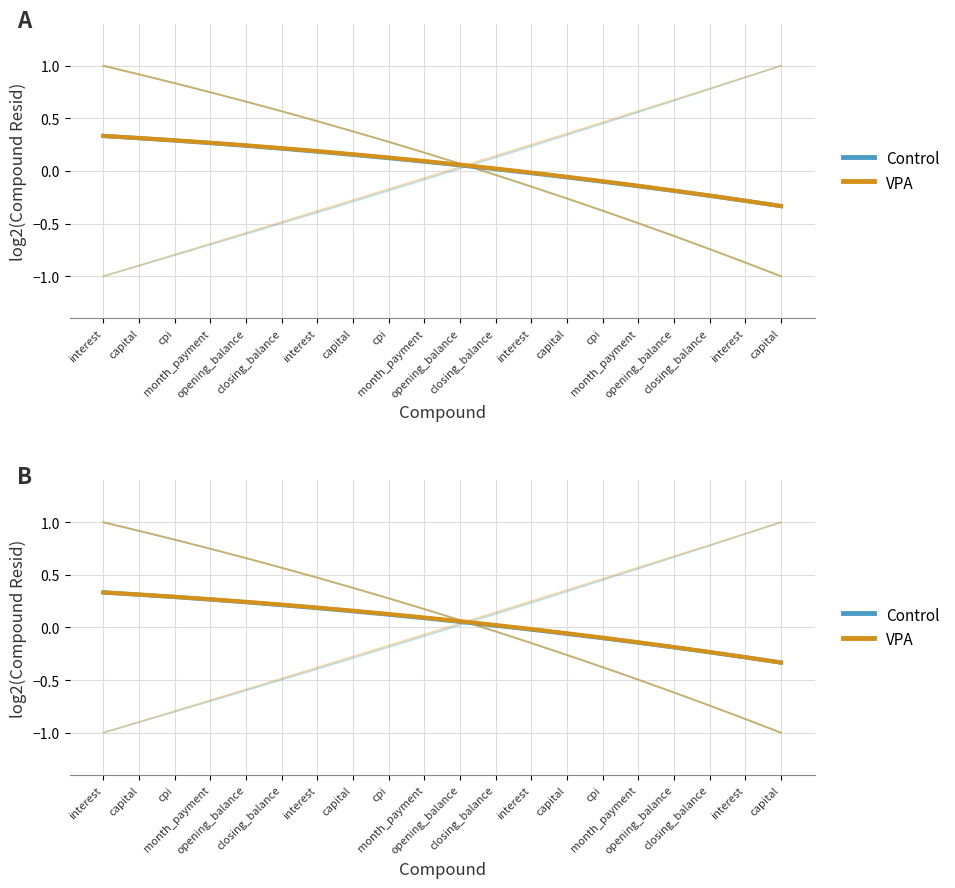

True or false: Control has more than 2 interior local peaks.

False